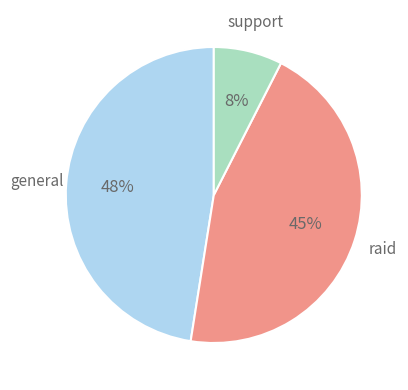

Is there a majority slice in this chart?

No